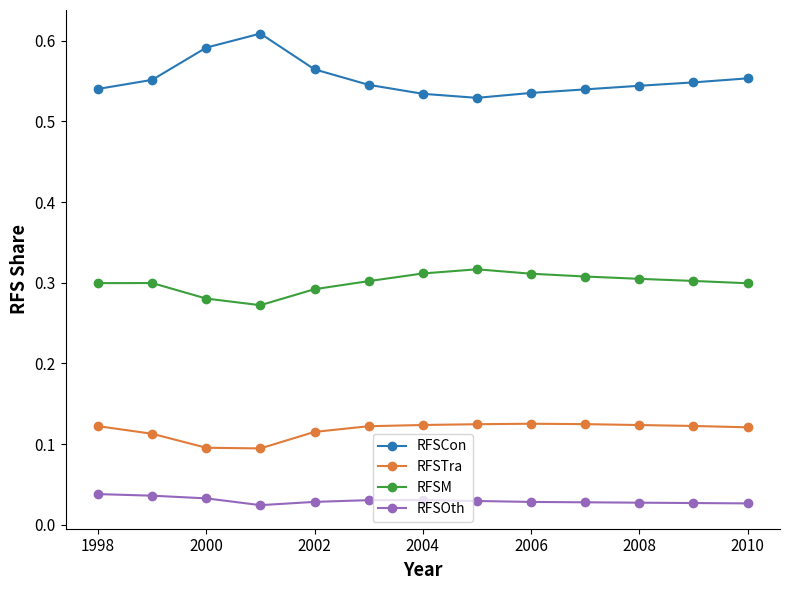

Which series has the largest total across all categories?

RFSCon